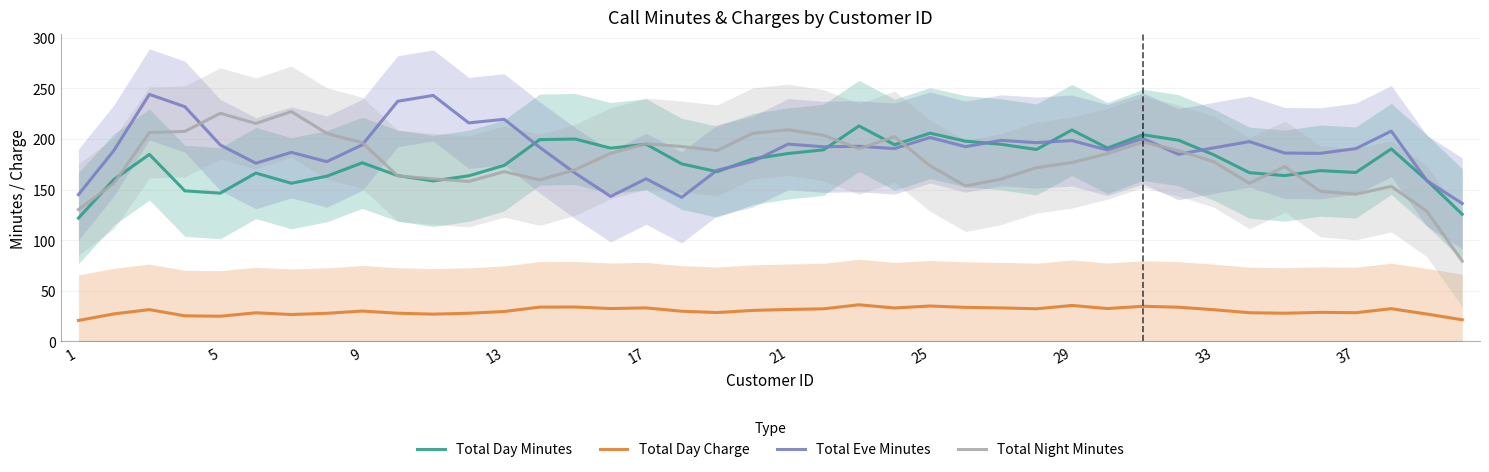

How many values in the Total Day Charge series are below 30?

19